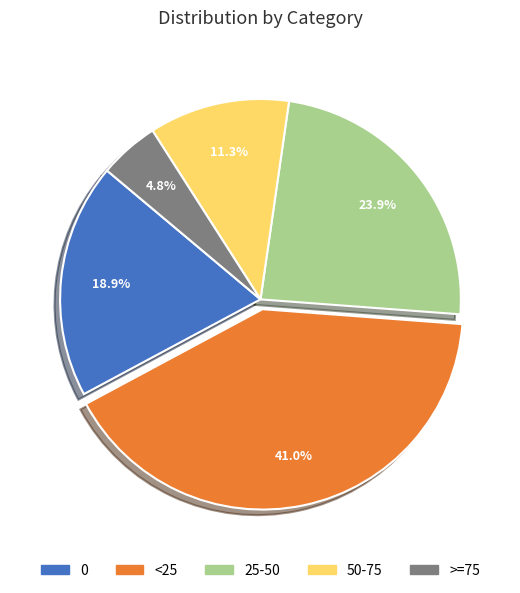

To the nearest percent, what percentage of the pie is 50-75?

11%